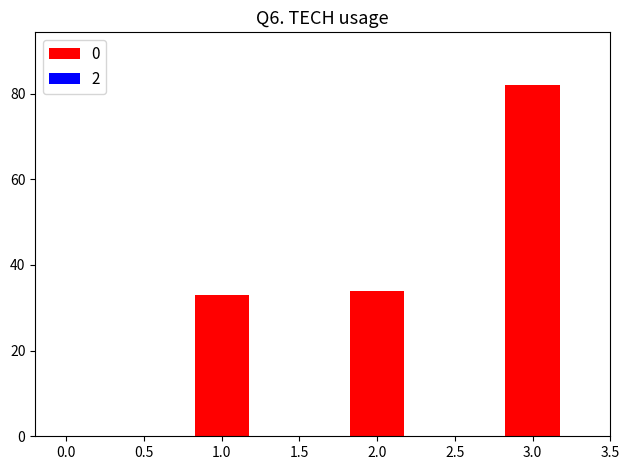

Reading left to right, extract all data points from this chart.

1.0=33	2.0=34	3.0=82